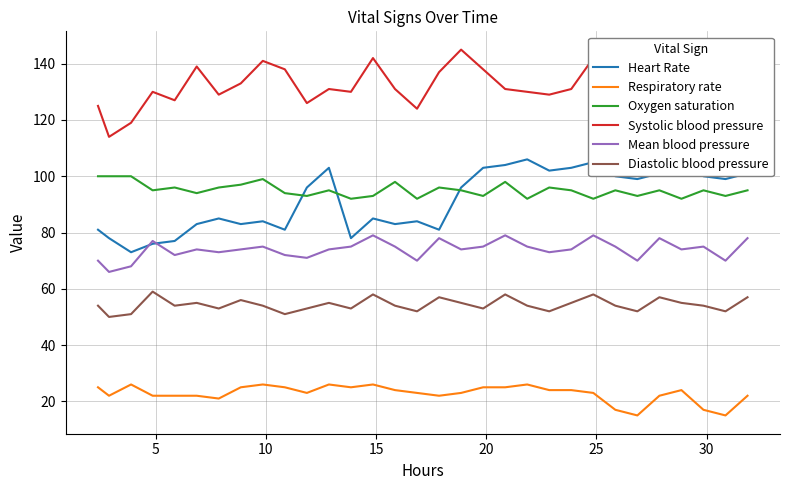

Does the chart display data point markers on the line(s)?

No